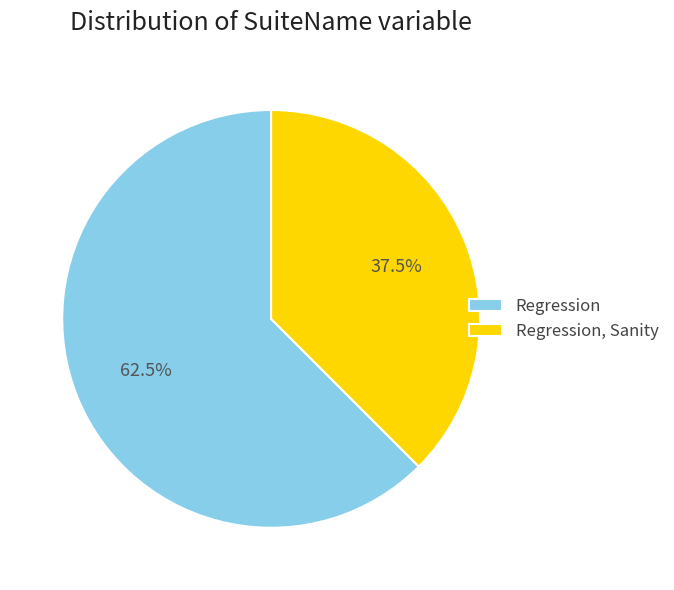

To the nearest percent, what is the difference between the Regression, Sanity and Regression slice percentages?

25%